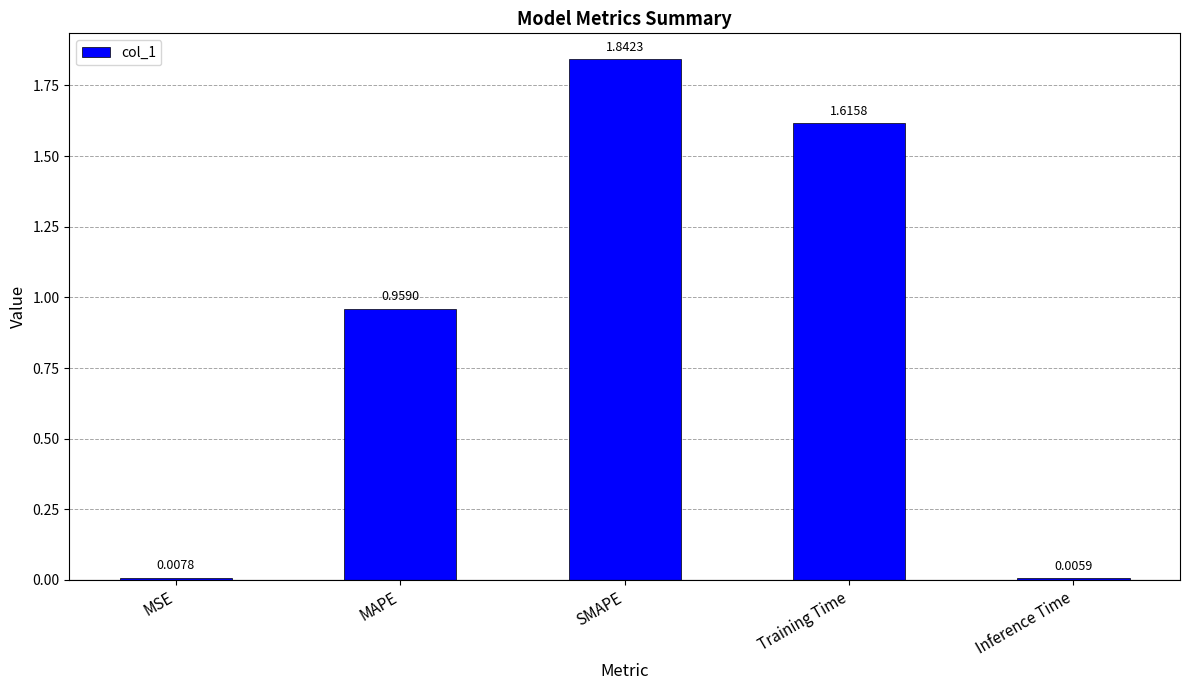

How many data points does each series have?

5